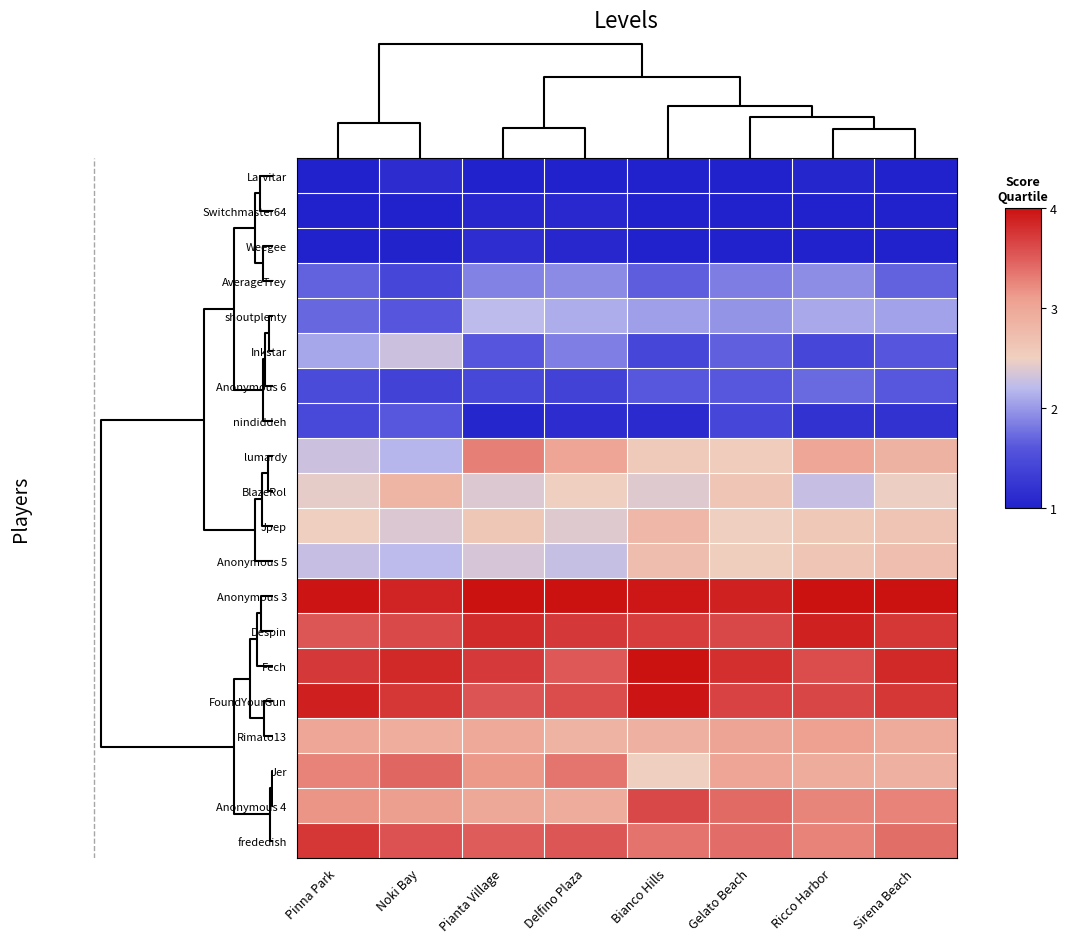

How many distinct data groups are displayed?

20